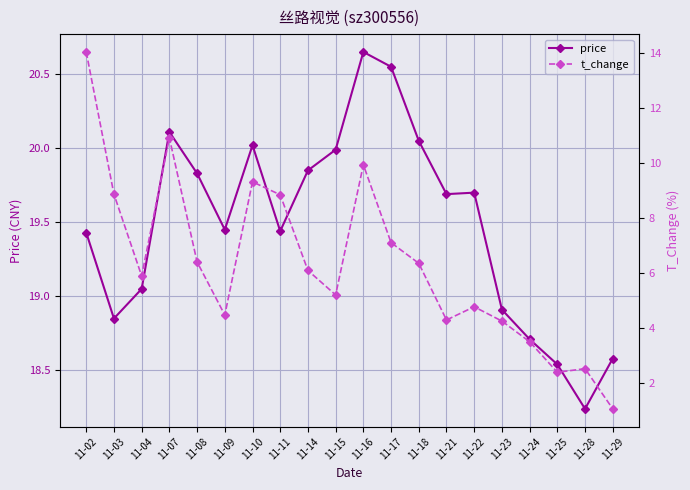

What is the sum of the t_change values at 11-03 and 11-22?

13.6